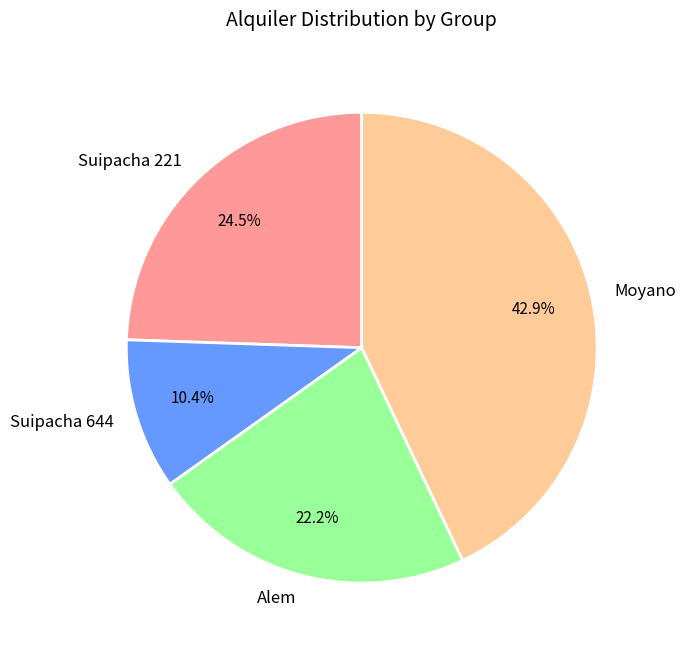

Rank the categories by value from lowest to highest.

Suipacha 644, Alem, Suipacha 221, Moyano